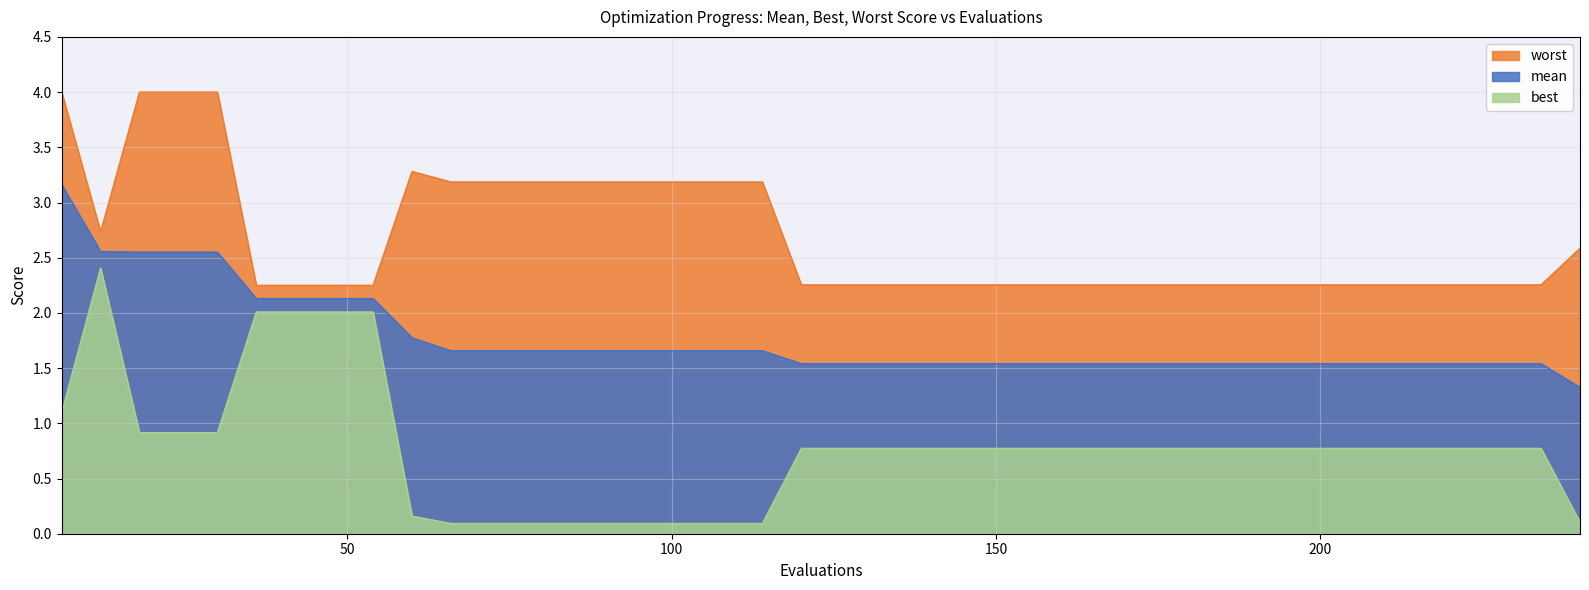

At how many categories does at least one series exceed 1?

40